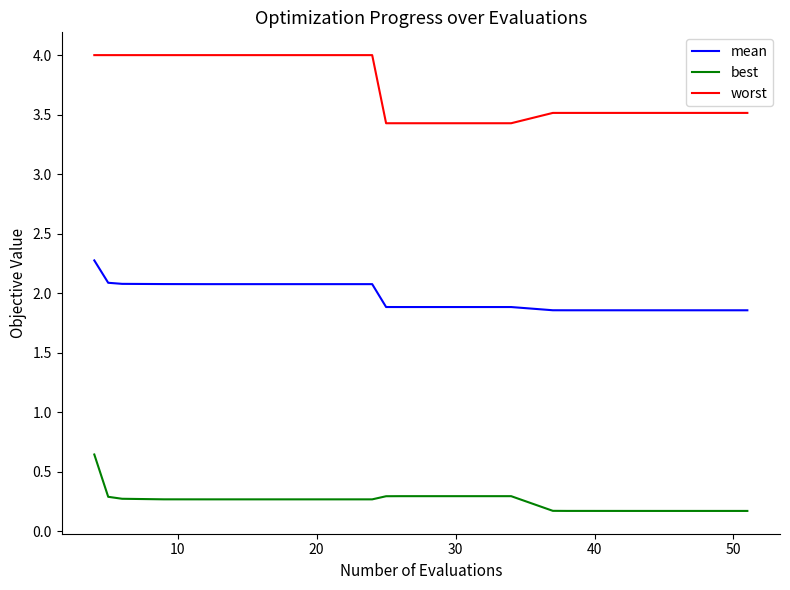

True or false: mean and best cross at least once.

False